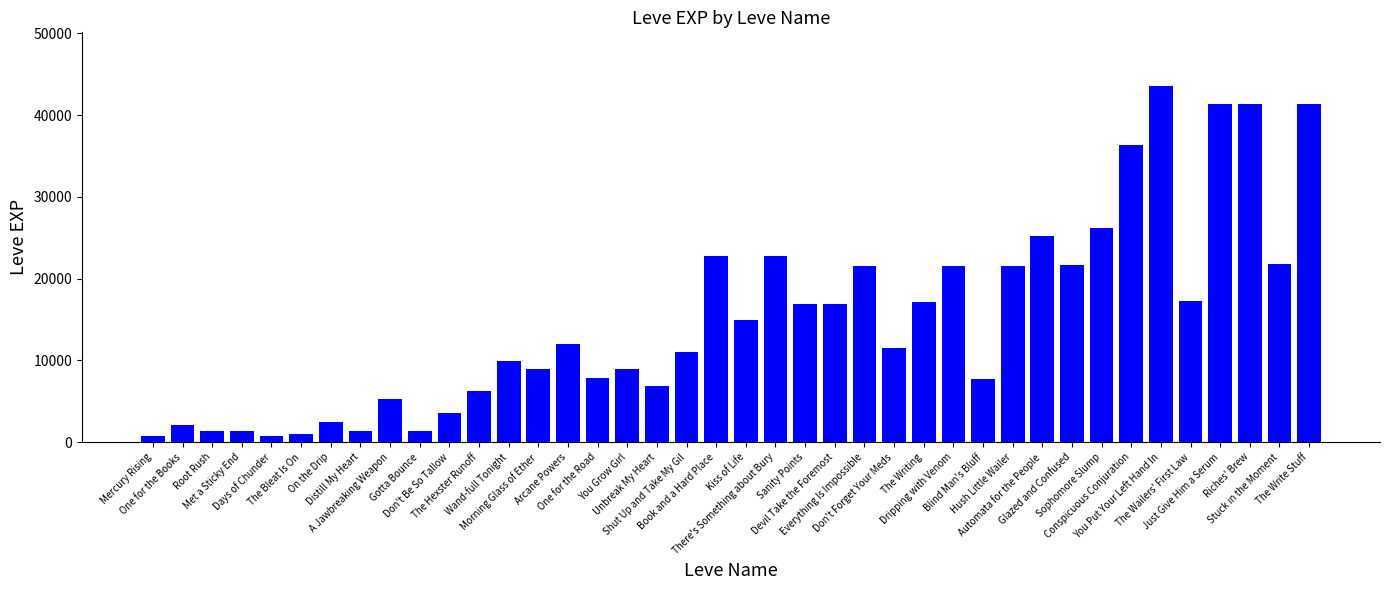

What is the change in value from Met a Sticky End to Conspicuous Conjuration?

+35060